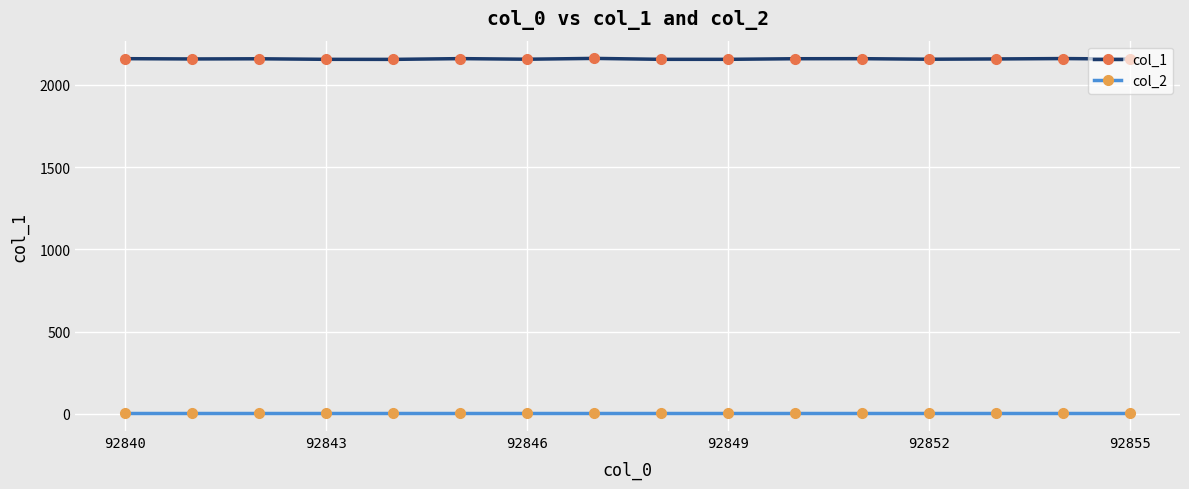

Which series has the largest total across all categories?

col_1